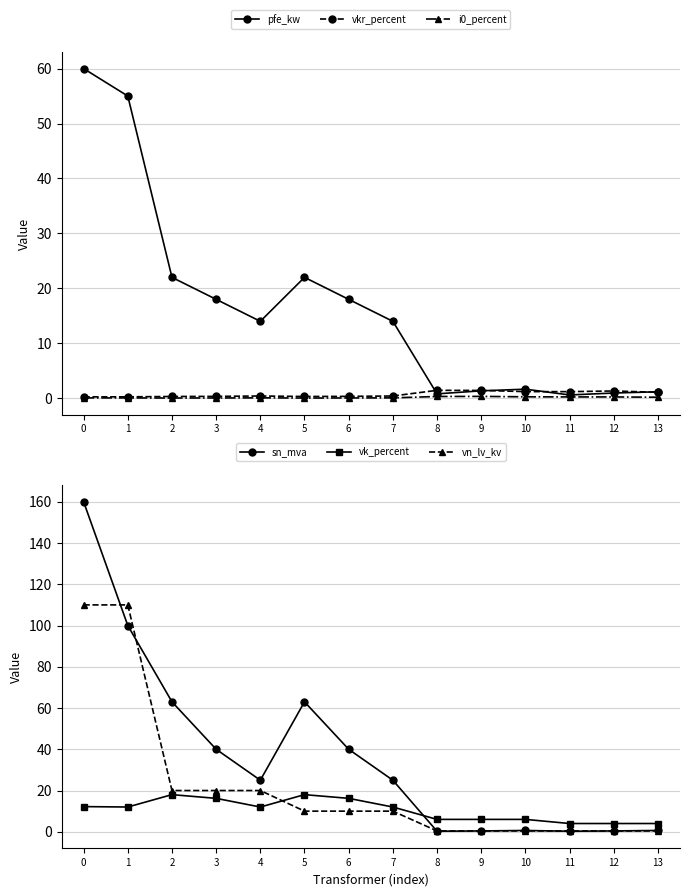

Is this an area chart (filled region under the line)?

No